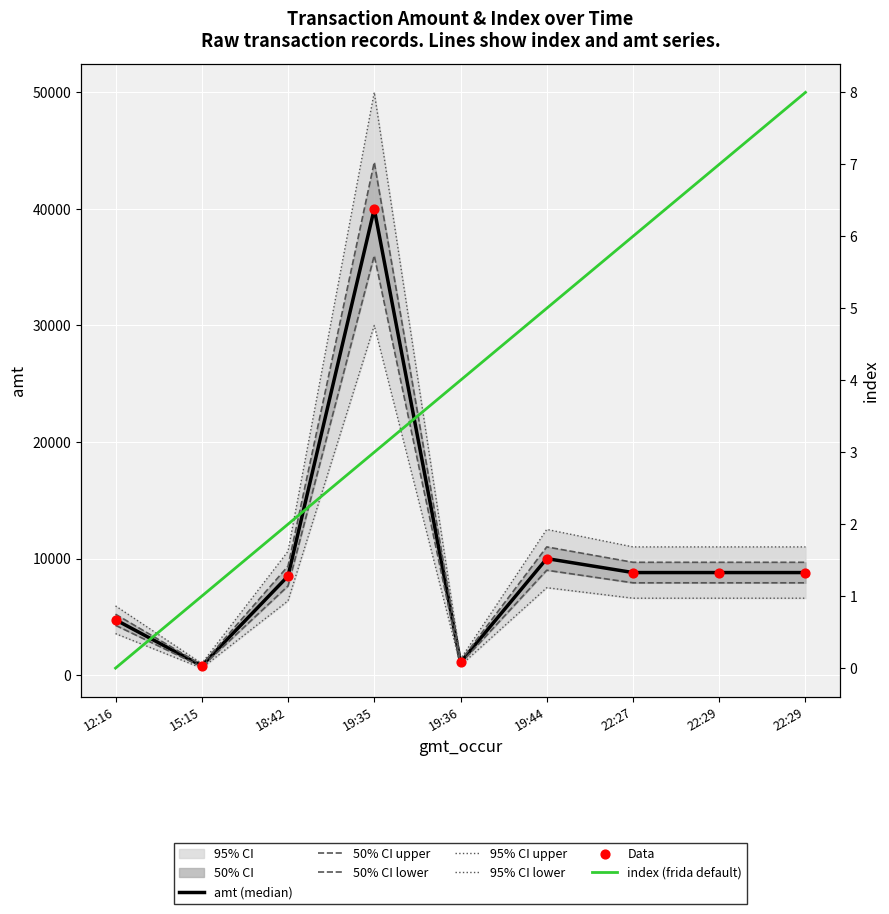

Is the value of amt at 18:42 greater than the value of index at 12:16?

Yes